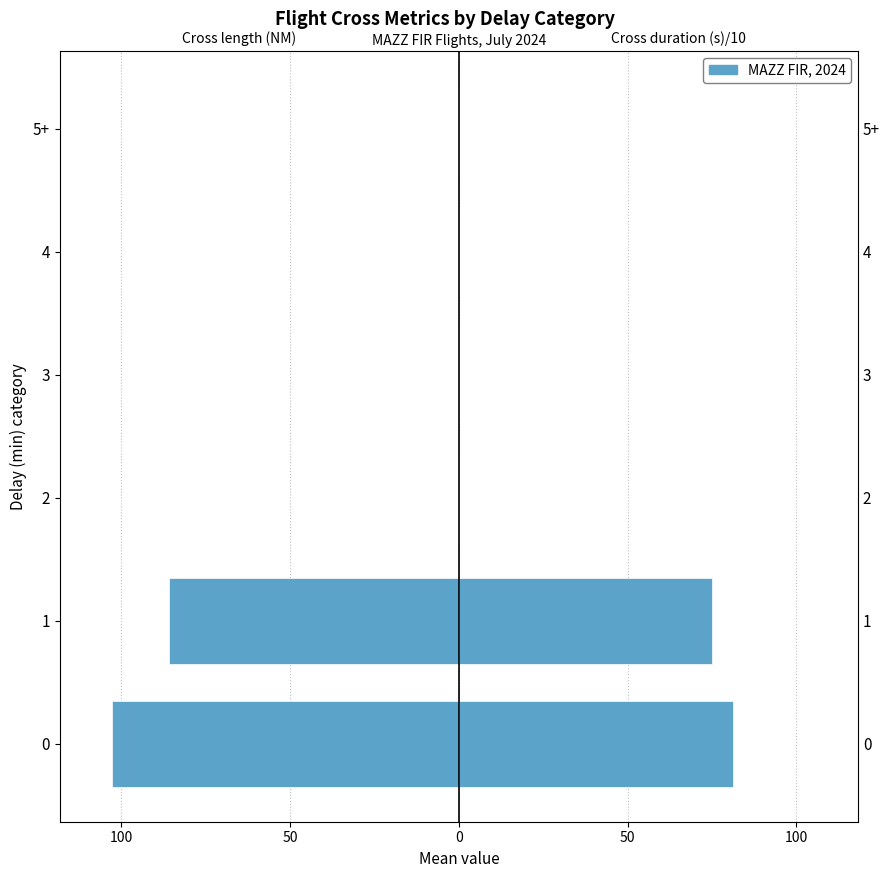

Is it true that Cross duration (s) / 10 equals 0.0 at 2?

True